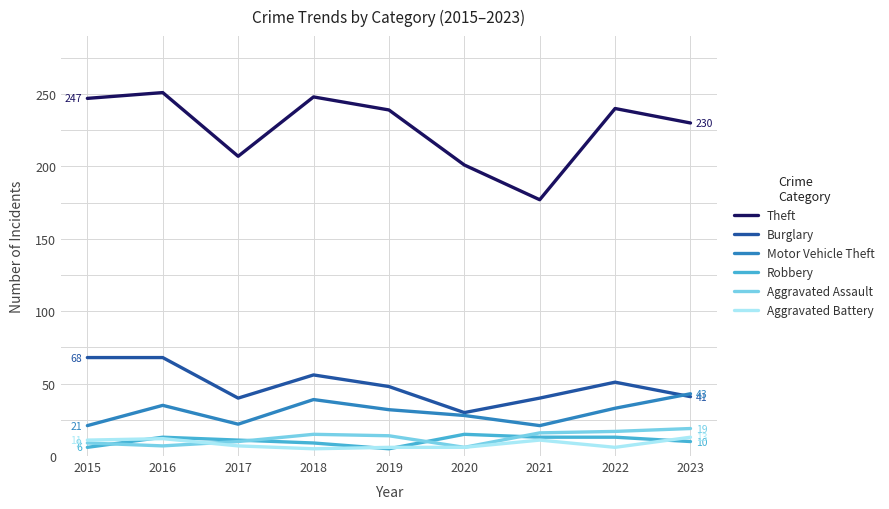

Is the value of Aggravated Battery at 2016 greater than the value of Burglary at 2022?

No